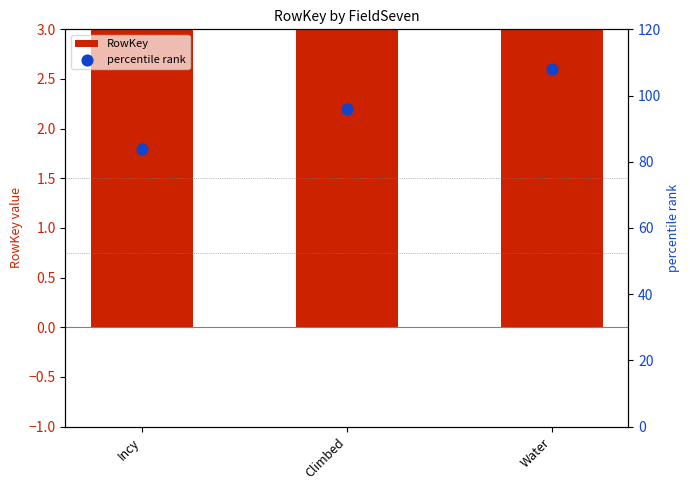

At which category is the sum across all series the highest?

Water